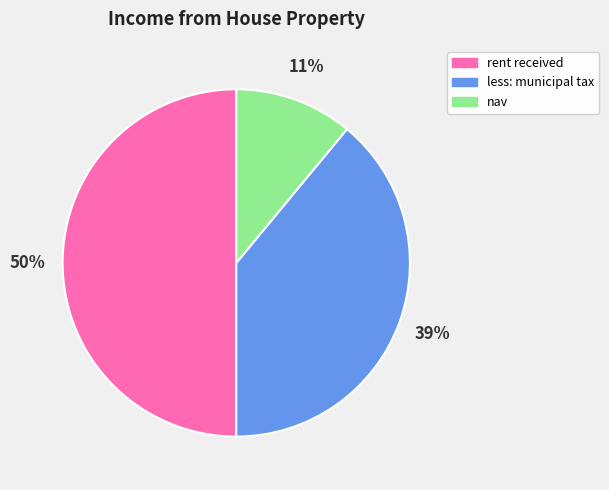

Which category has the biggest portion of the pie?

rent received